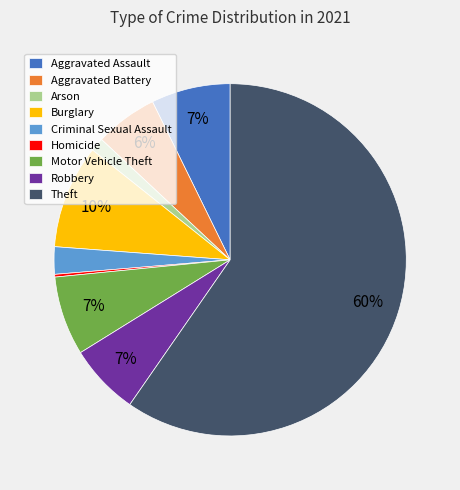

To the nearest percent, what is the average slice percentage?

11%